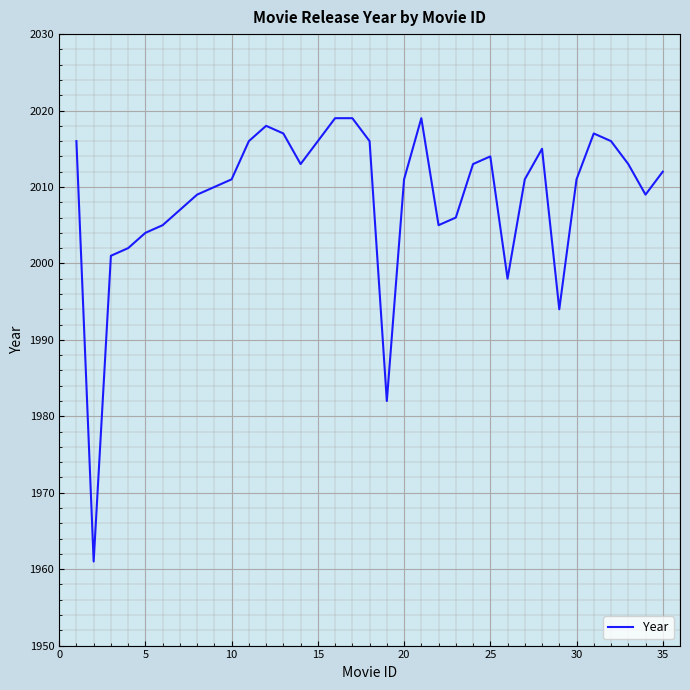

What is the minimum value shown in the chart?

1961